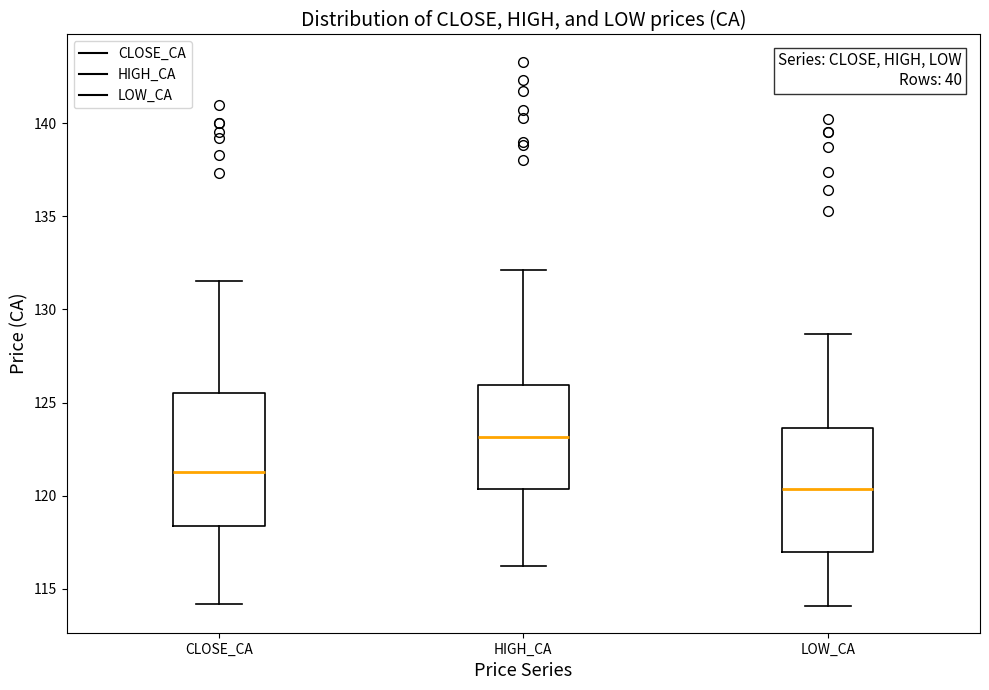

Reading left to right, read every box against the y-axis: the position of its median line, the range the box covers, and the ends of its whiskers. The values are not printed on the chart, so give them approximately, as read against the axis.

CLOSE_CA: median 121.5, box 118.5 to 125.5, whiskers 114.0 to 131.5
HIGH_CA: median 123.0, box 120.5 to 126.0, whiskers 116.0 to 132.0
LOW_CA: median 120.5, box 117.0 to 123.5, whiskers 114.0 to 128.5